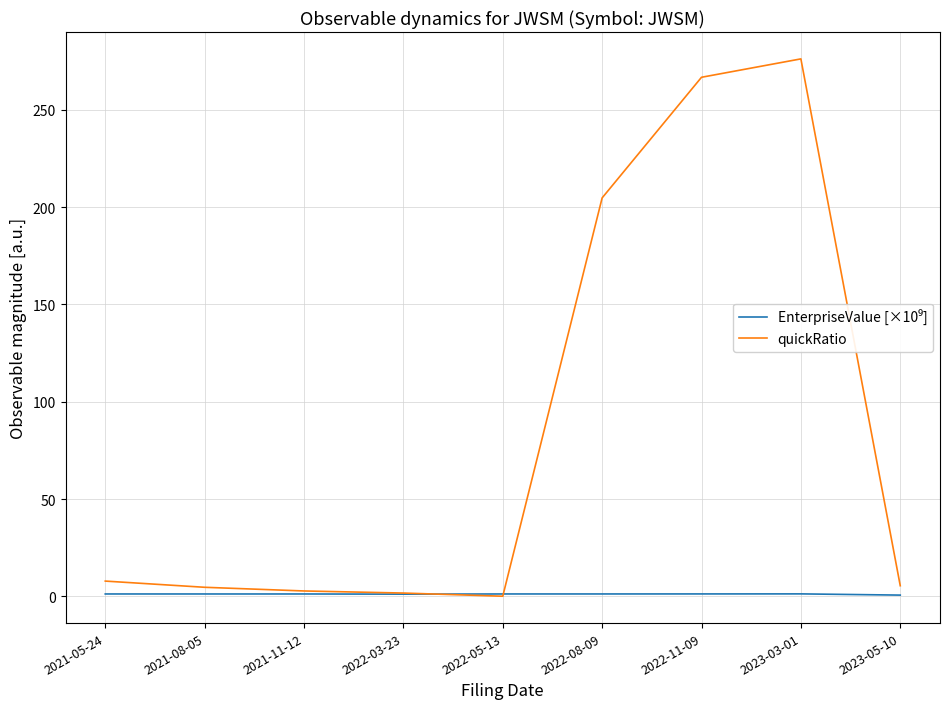

What is the difference between the maximum and second lowest values in the quickRatio series?

274.4